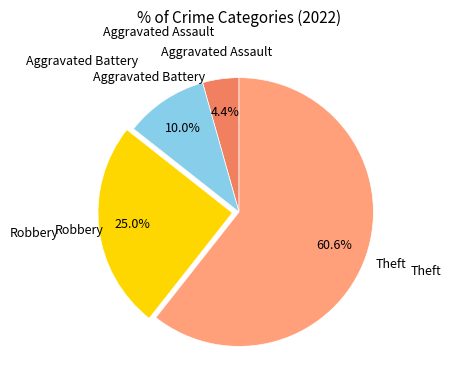

Does any single category account for the majority?

Yes